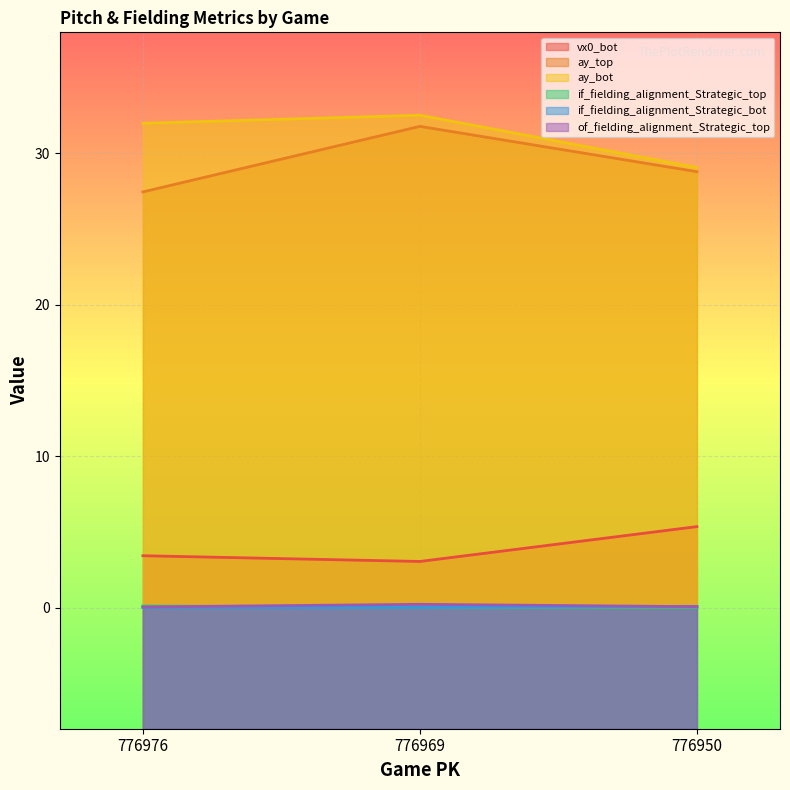

How many values in the ay_bot series exceed 31?

2